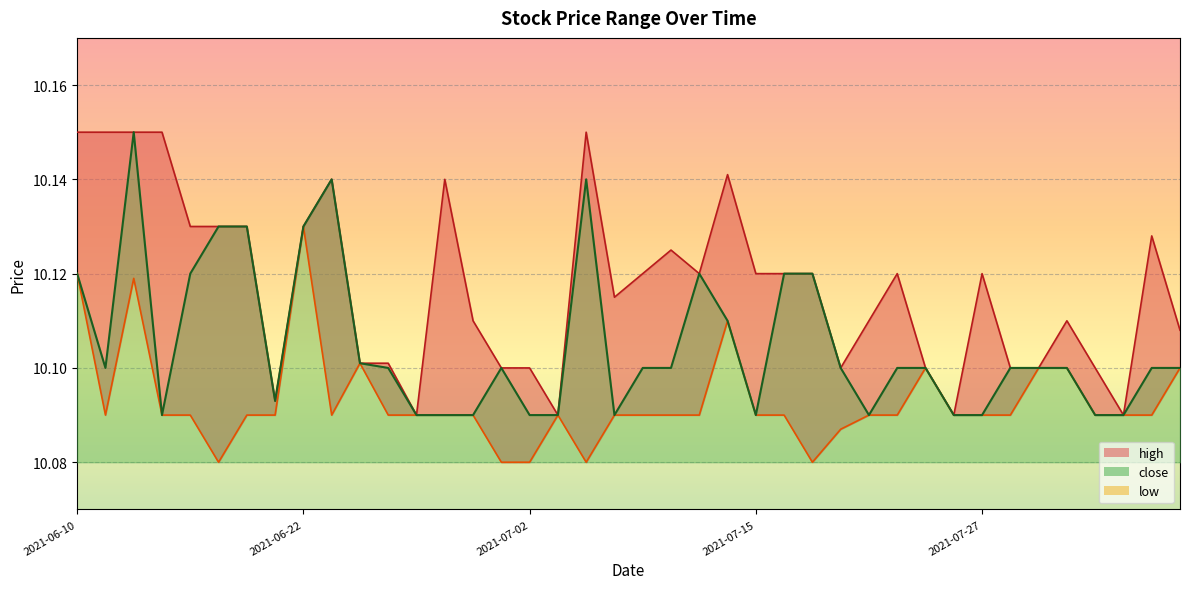

Rank the series by their average value, from lowest to highest.

low, close, high